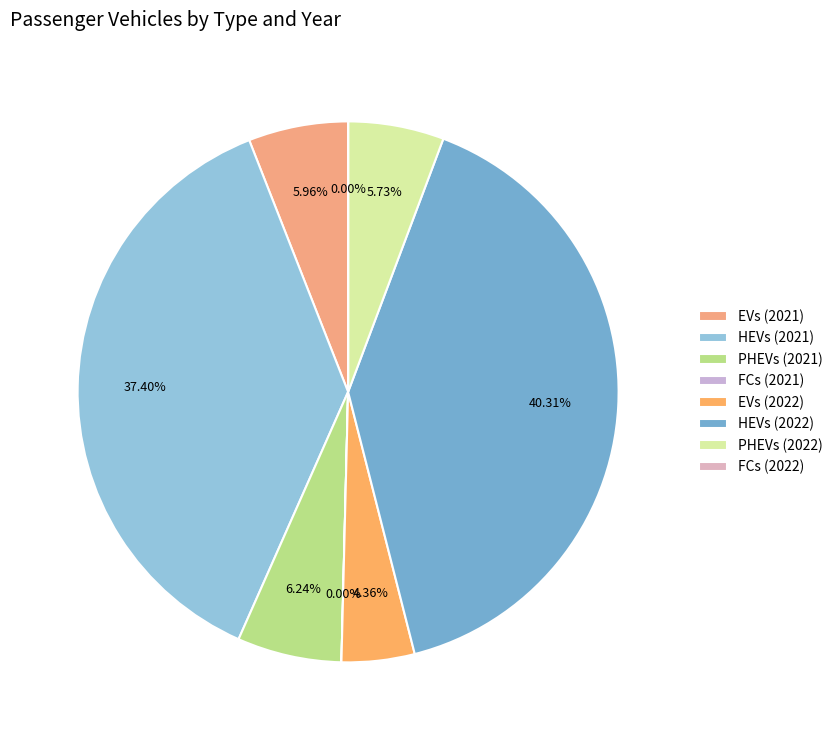

What is the ratio of the value at EVs (2022) to the value at EVs (2021)?

0.7